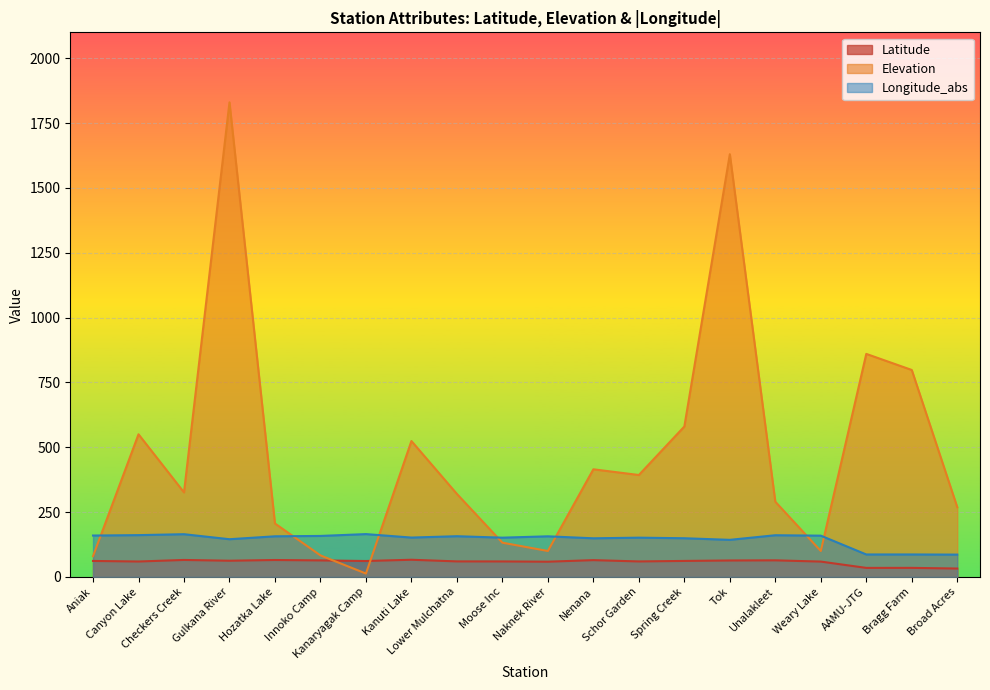

At which category does Longitude_abs reach its first local valley?

Gulkana River